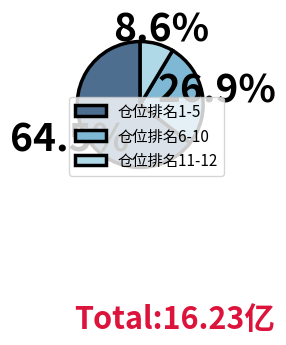

Which category has the smallest portion of the pie?

仓位排名11-12